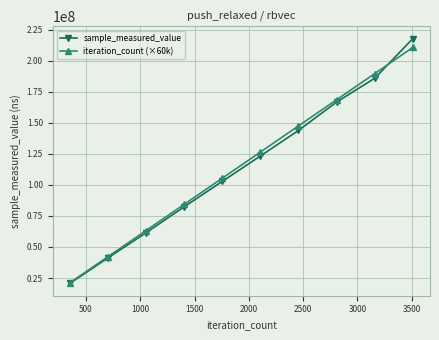

Reading left to right, transcribe all the data shown in this chart.

sample_measured_value: 20596016	41115066	61398210	82244646	102734181	123181945	143784336	166614733	185755864	217715124
iteration_count (×60k): 21060000	42120000	63180000	84240000	105300000	126360000	147420000	168480000	189540000	210600000